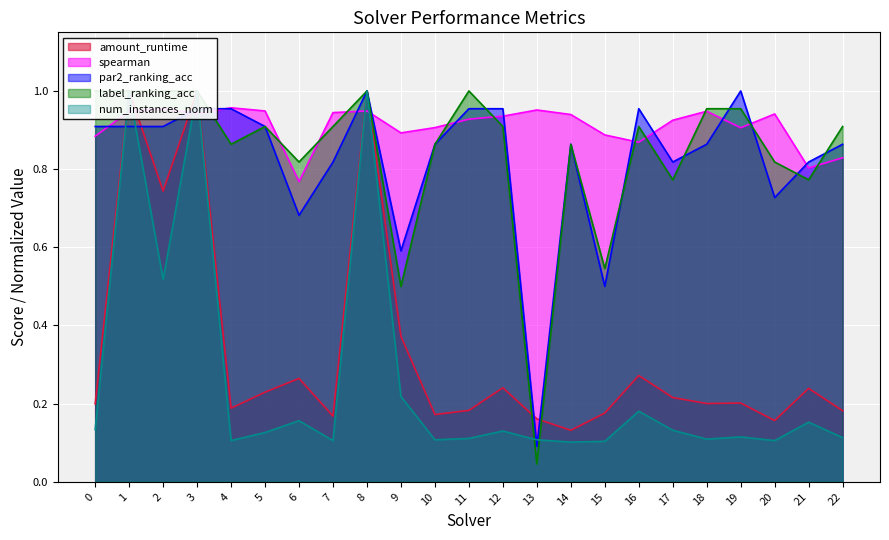

The label_ranking_acc series shows 0.9 at 4. True or false?

True